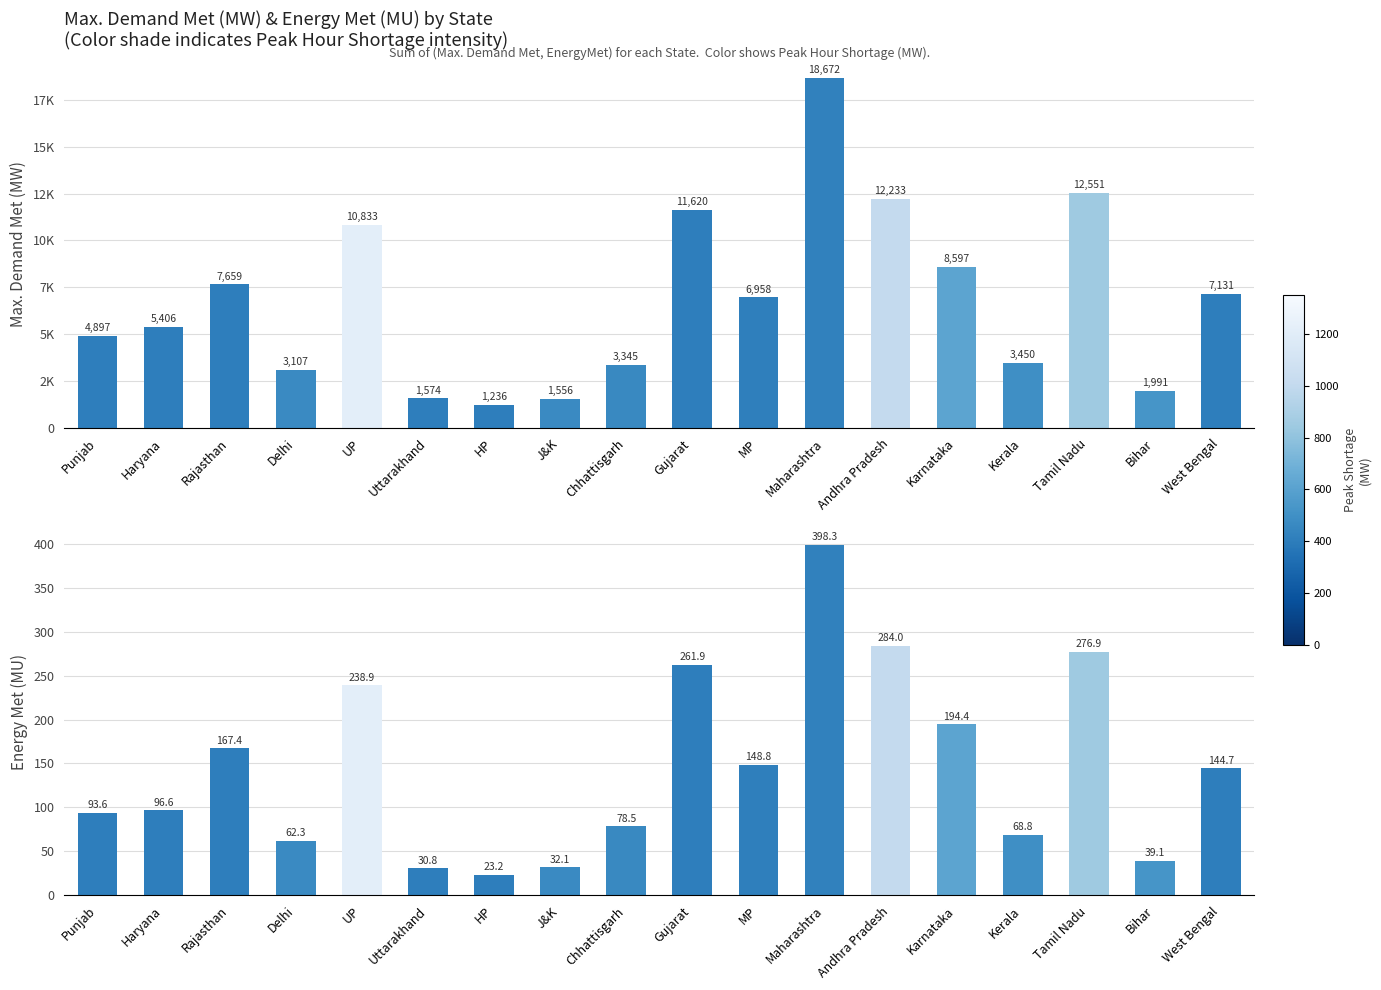

At how many categories does at least one series exceed 12844?

1